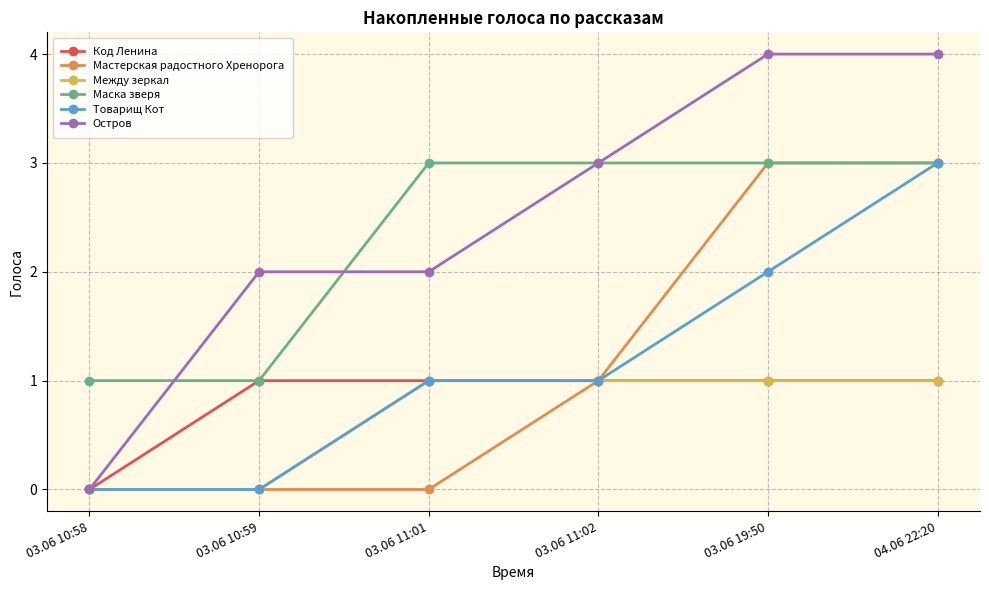

Reading right to left, list all the values displayed in this chart.

Код Ленина: 04.06 22:20=1	03.06 19:50=1	03.06 11:02=1	03.06 11:01=1	03.06 10:59=1	03.06 10:58=0
Мастерская радостного Хренорога: 04.06 22:20=3	03.06 19:50=3	03.06 11:02=1	03.06 11:01=0	03.06 10:59=0	03.06 10:58=0
Между зеркал: 04.06 22:20=1	03.06 19:50=1	03.06 11:02=1	03.06 11:01=1	03.06 10:59=0	03.06 10:58=0
Маска зверя: 04.06 22:20=3	03.06 19:50=3	03.06 11:02=3	03.06 11:01=3	03.06 10:59=1	03.06 10:58=1
Товарищ Кот: 04.06 22:20=3	03.06 19:50=2	03.06 11:02=1	03.06 11:01=1	03.06 10:59=0	03.06 10:58=0
Остров: 04.06 22:20=4	03.06 19:50=4	03.06 11:02=3	03.06 11:01=2	03.06 10:59=2	03.06 10:58=0